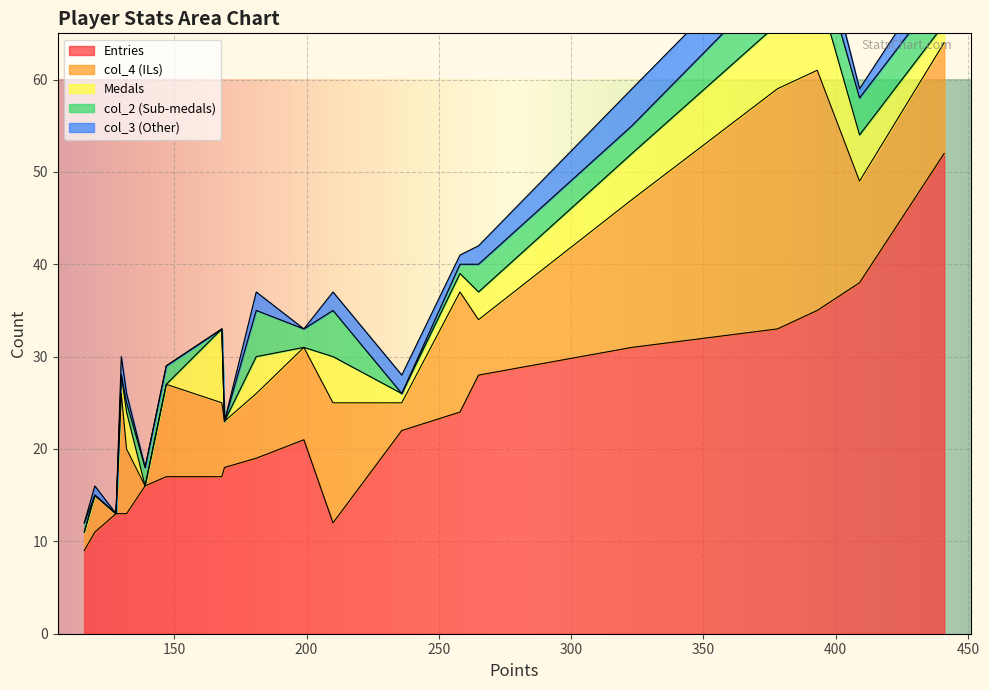

What are all the series names shown in the legend?

Entries, Medals, col_2, col_3, col_4